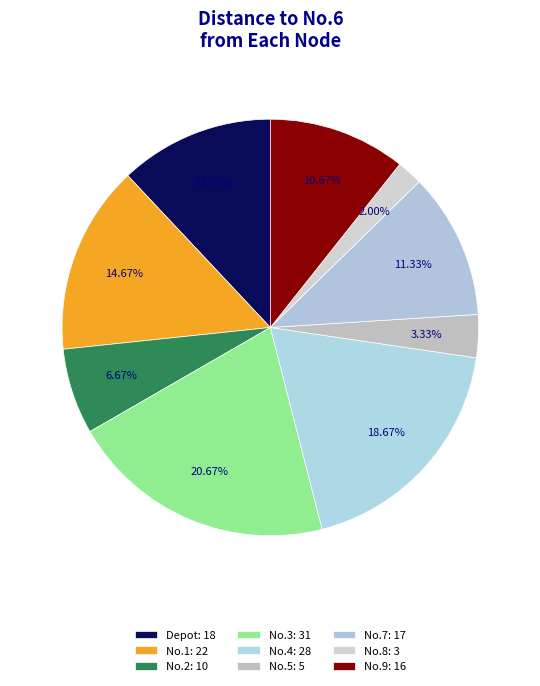

Which category has the smallest portion of the pie?

No.8